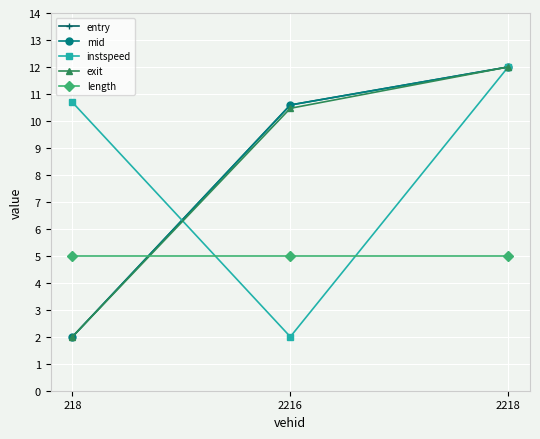

How many categories are shown in the chart?

3